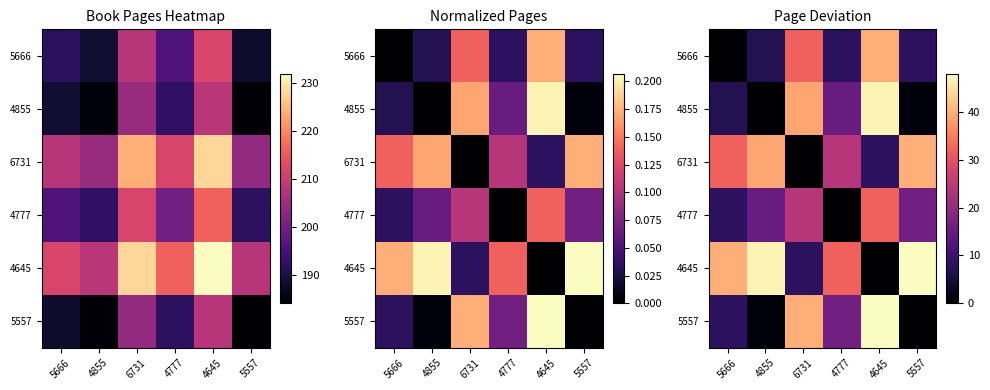

What is the greatest value displayed?

48